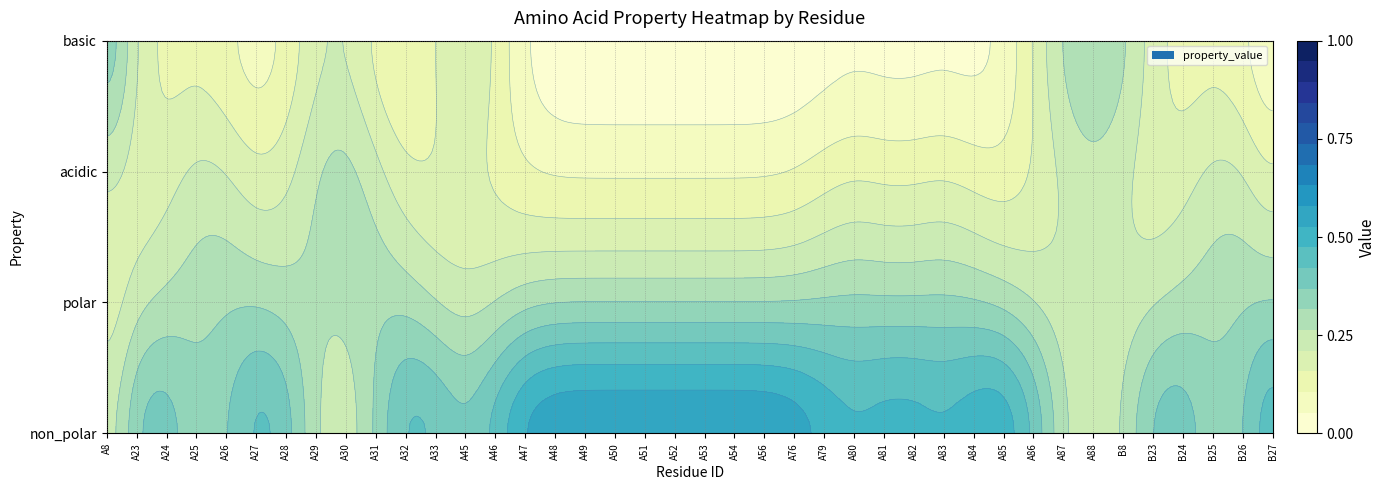

Where is polar nearest to the value 0?

A8